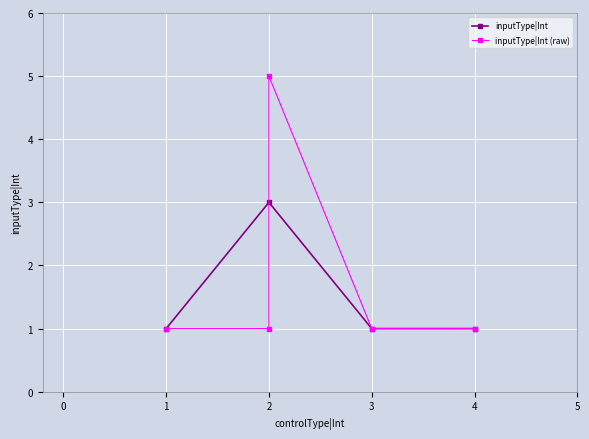

Is it true that the value at 1 is 0?

False